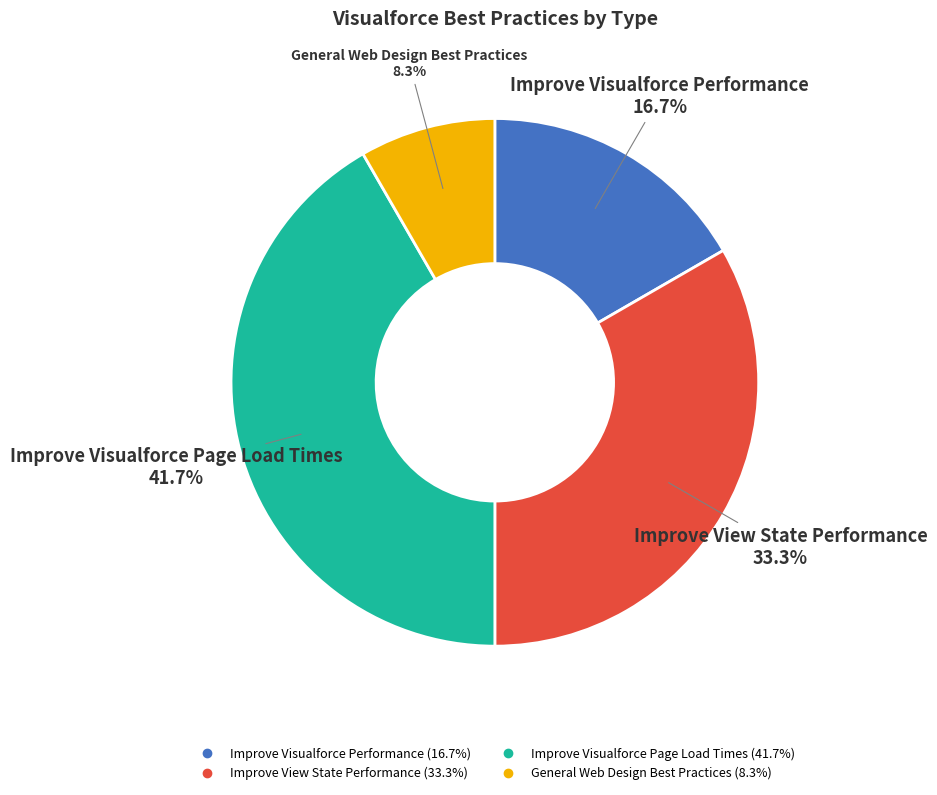

Does any single category account for the majority?

No